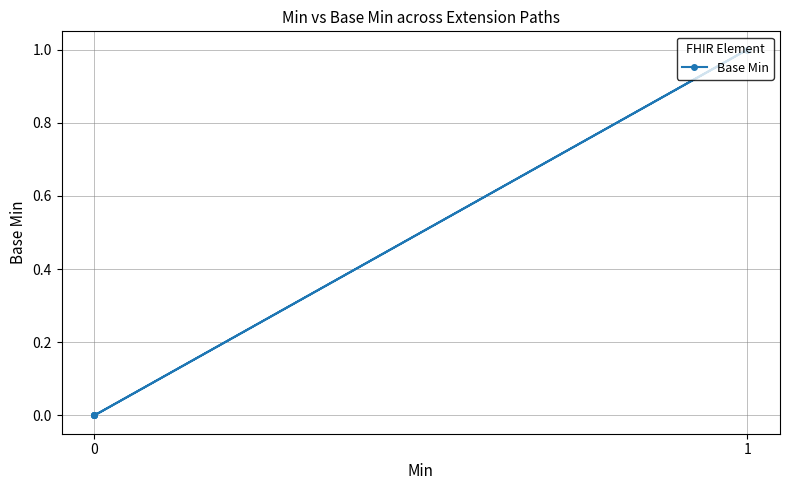

The value at 0 is 0. True or false?

True